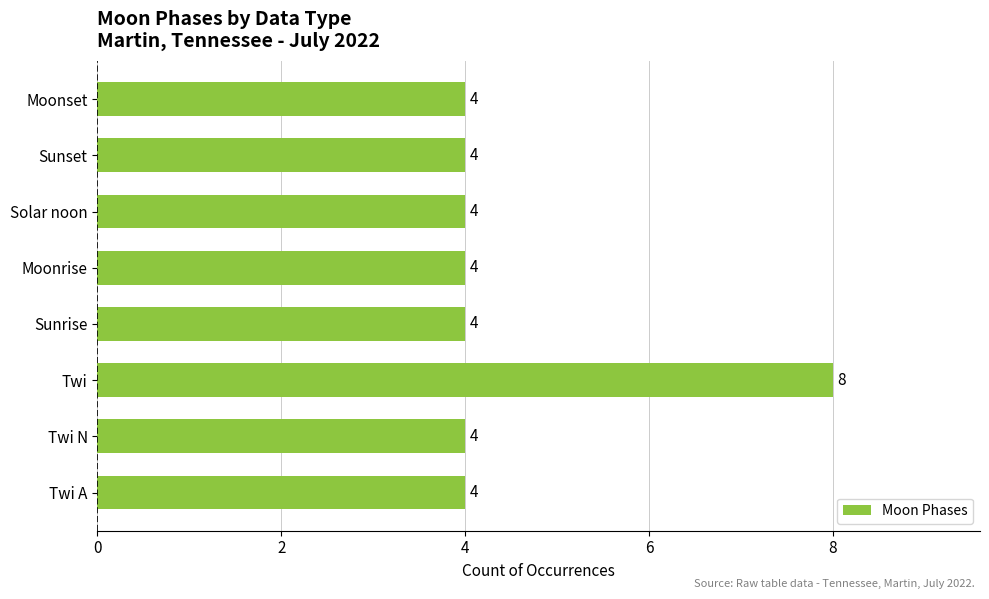

Reading top to bottom, extract all data points from this chart.

Moonset=4	Sunset=4	Solar noon=4	Moonrise=4	Sunrise=4	Twi=8	Twi N=4	Twi A=4